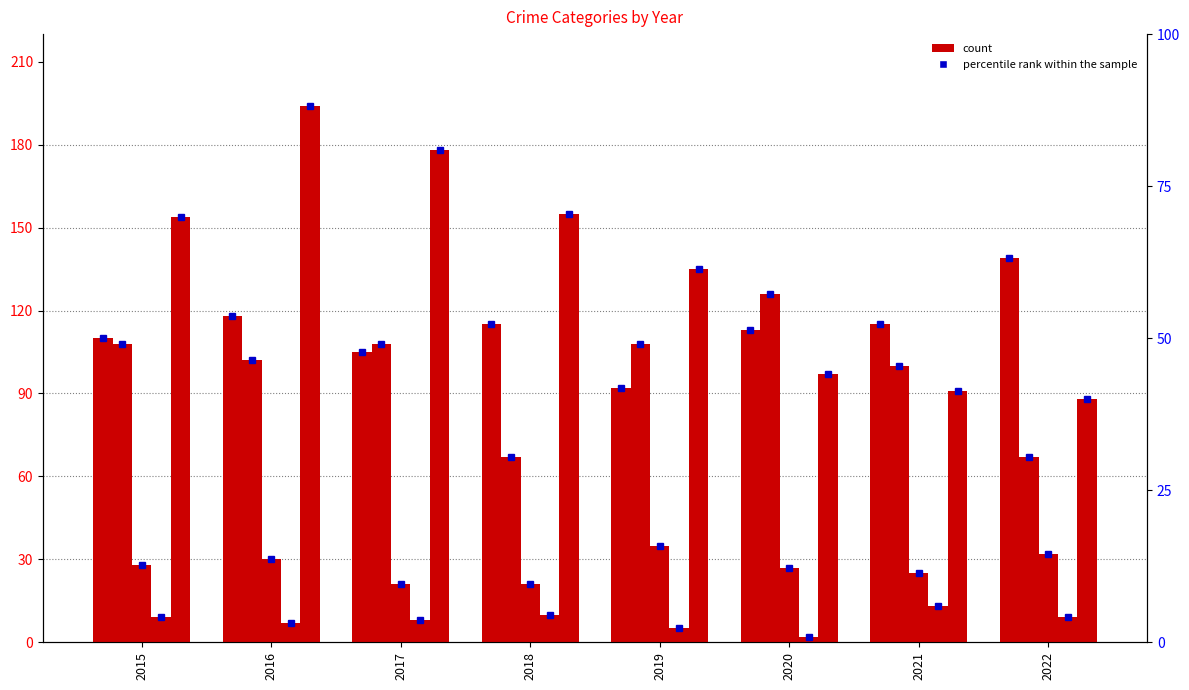

Is it true that Aggravated Assault equals 118.0 at 2016?

True